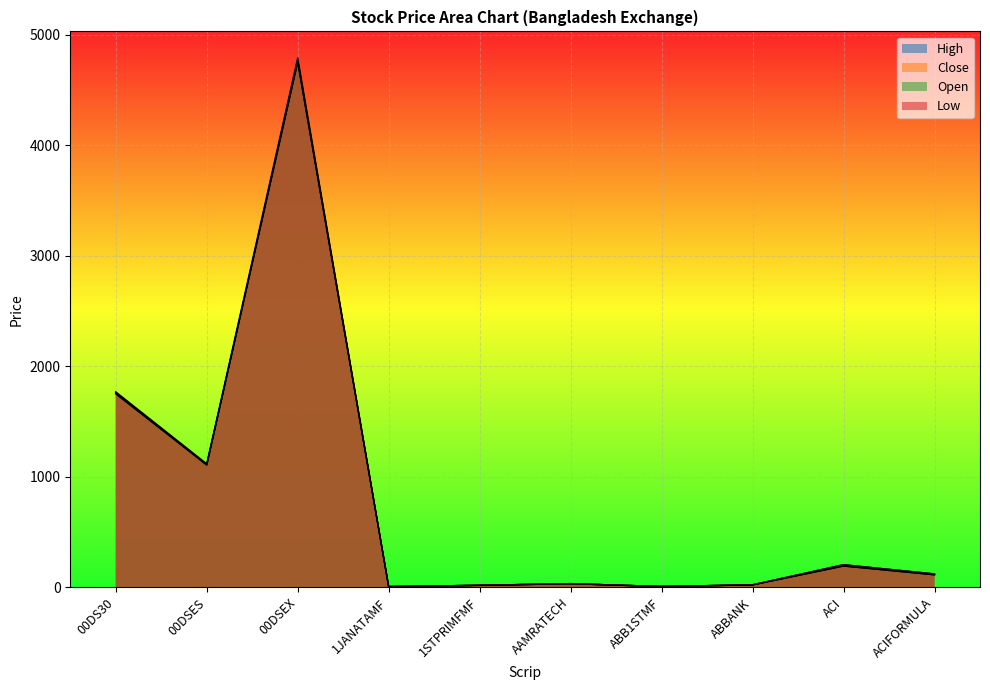

True or false: Open and Low intersect in this chart.

False